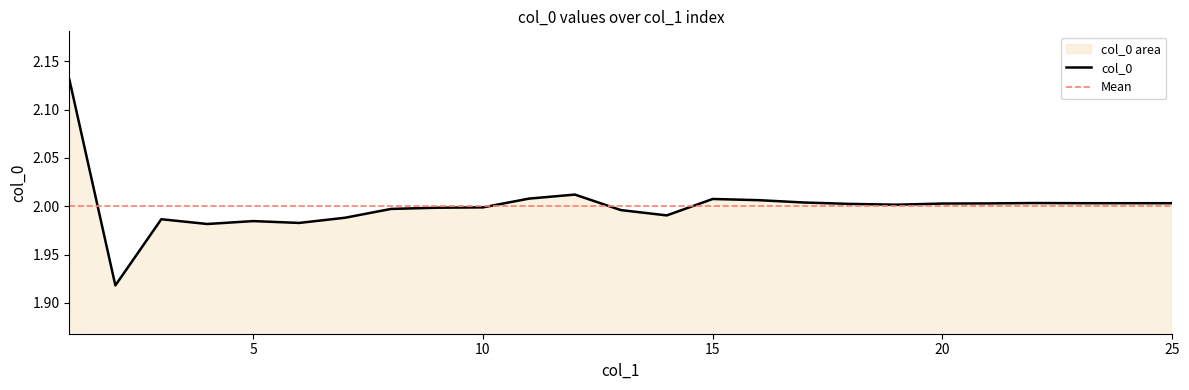

How many values exceed 2?

14